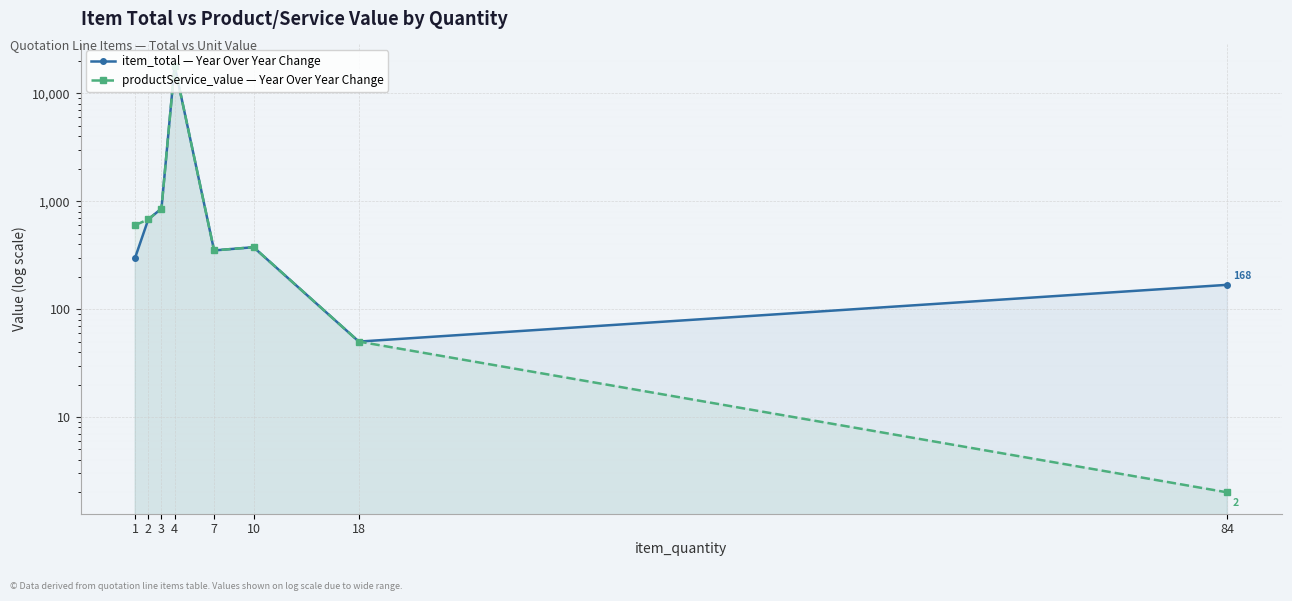

At which label is productService_value — Year Over Year Change closest to 9013?

3